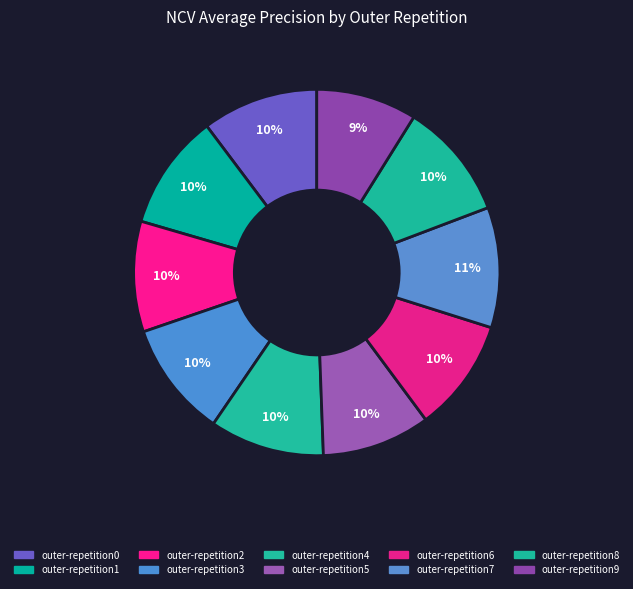

Count the number of slices in the pie.

10